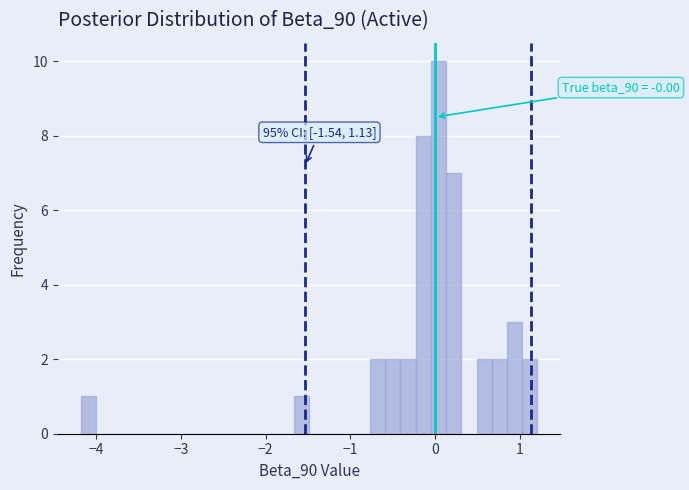

Read against the x-axis, roughly where is the centre of the tallest bar?

0.0